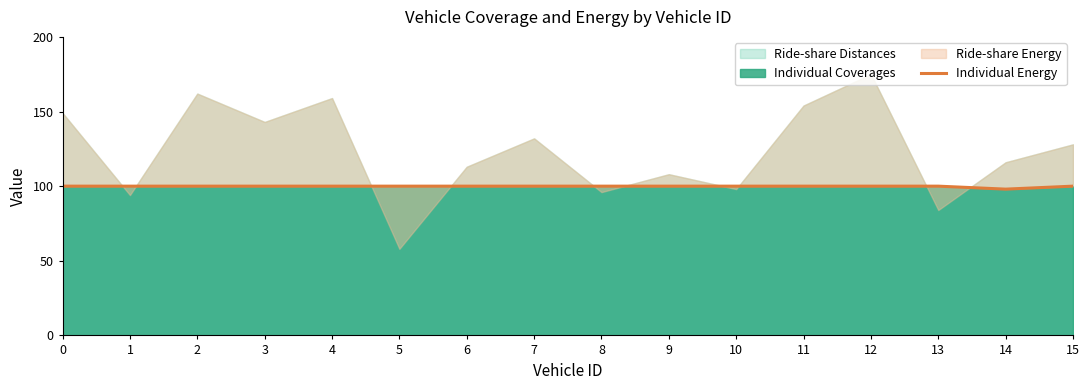

True or false: the data has more than 1 interior local peaks.

False